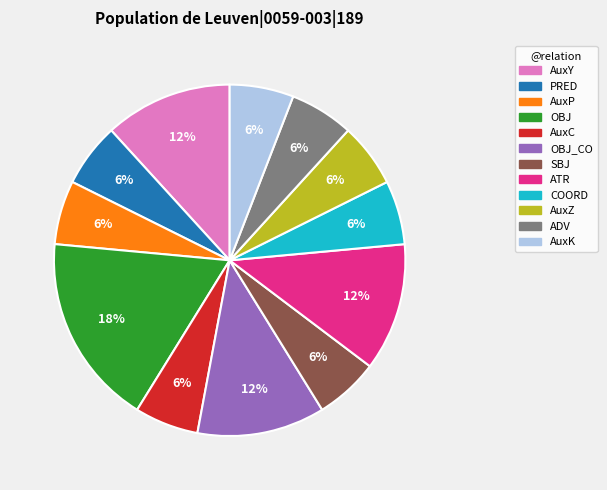

To the nearest percent, what is the difference between the largest and smallest slice percentages?

12%